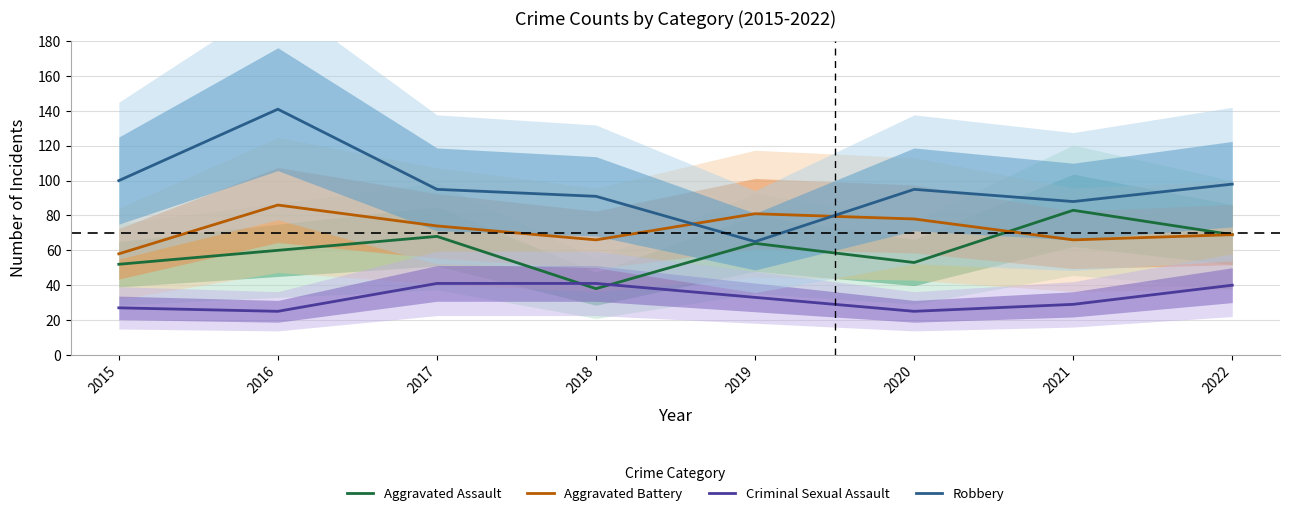

At which category is the sum across all series the highest?

2016